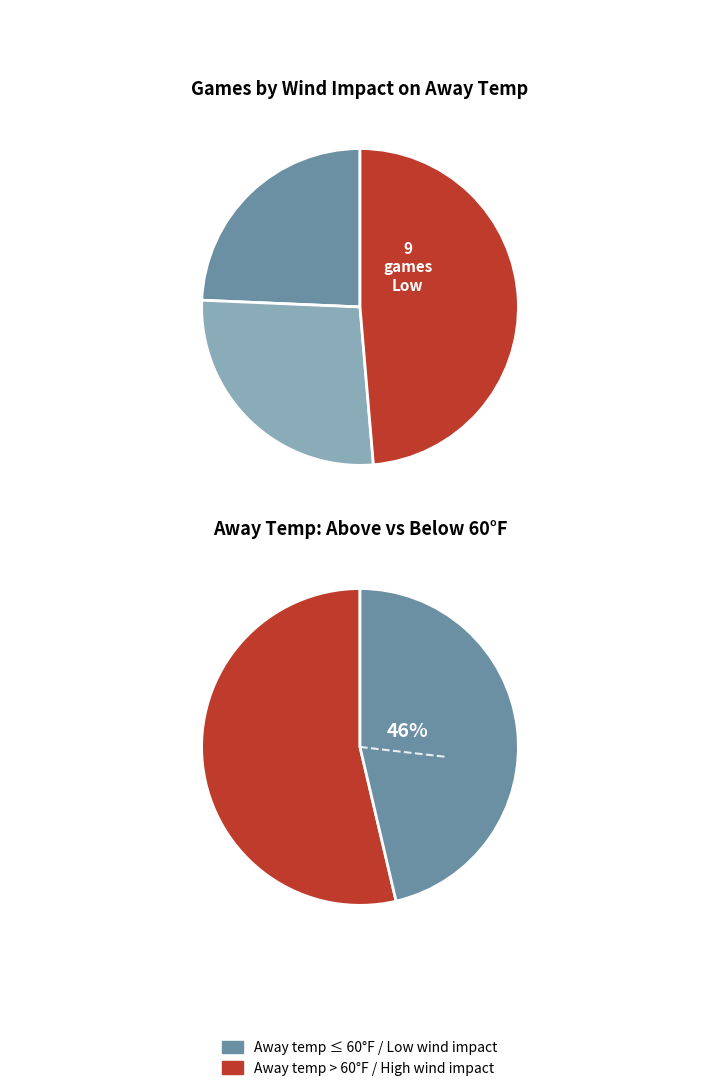

Which slice is the smallest?

Low